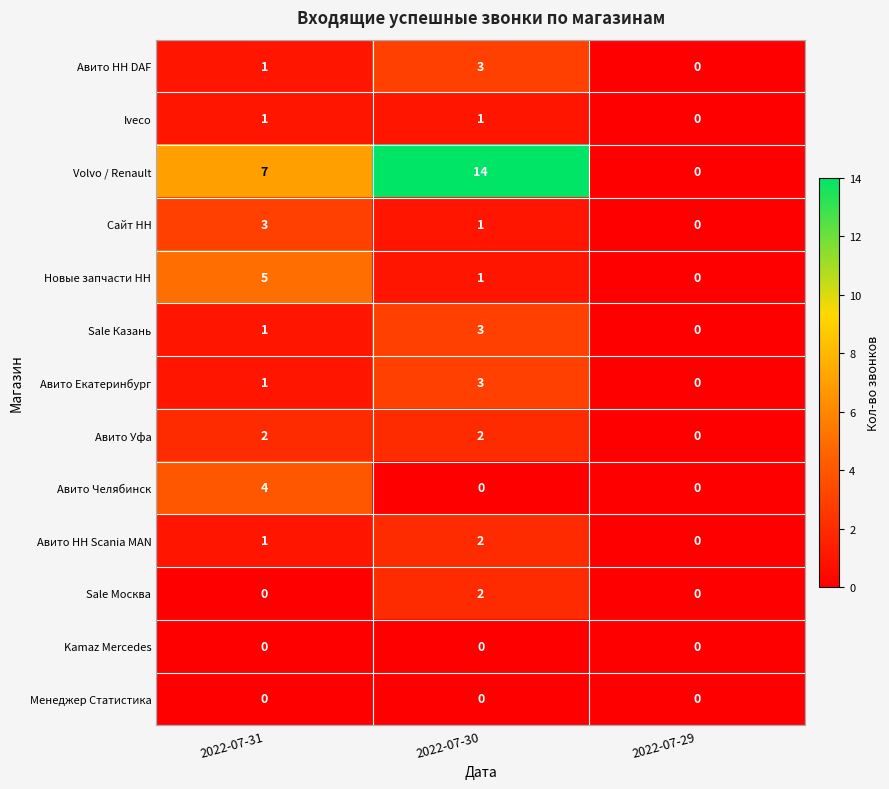

Which series has the widest spread of values?

Volvo / Renault